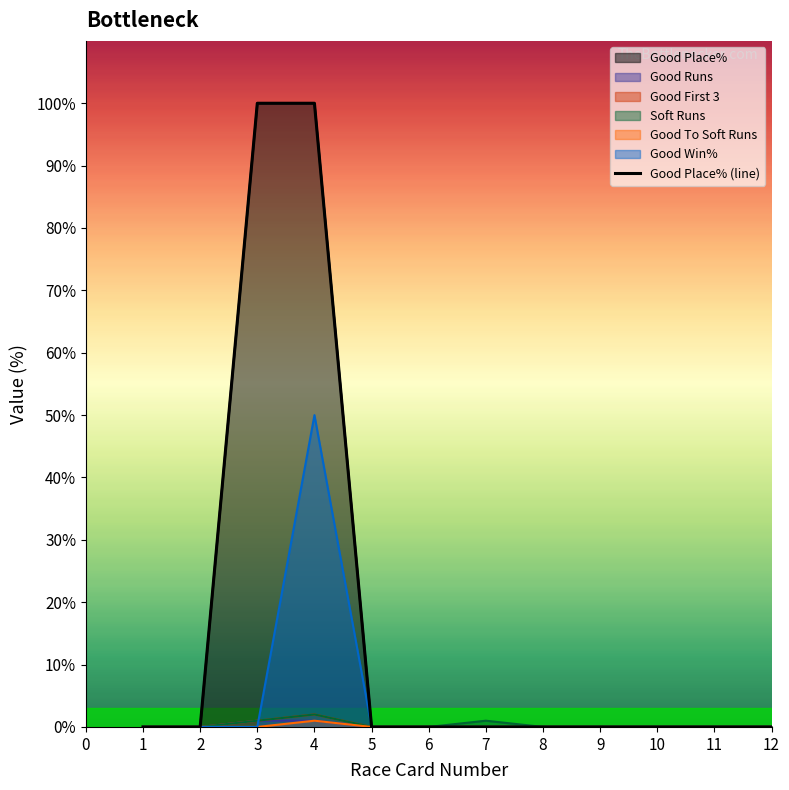

What is the difference between the maximum and minimum values in the Good Place% series?

100